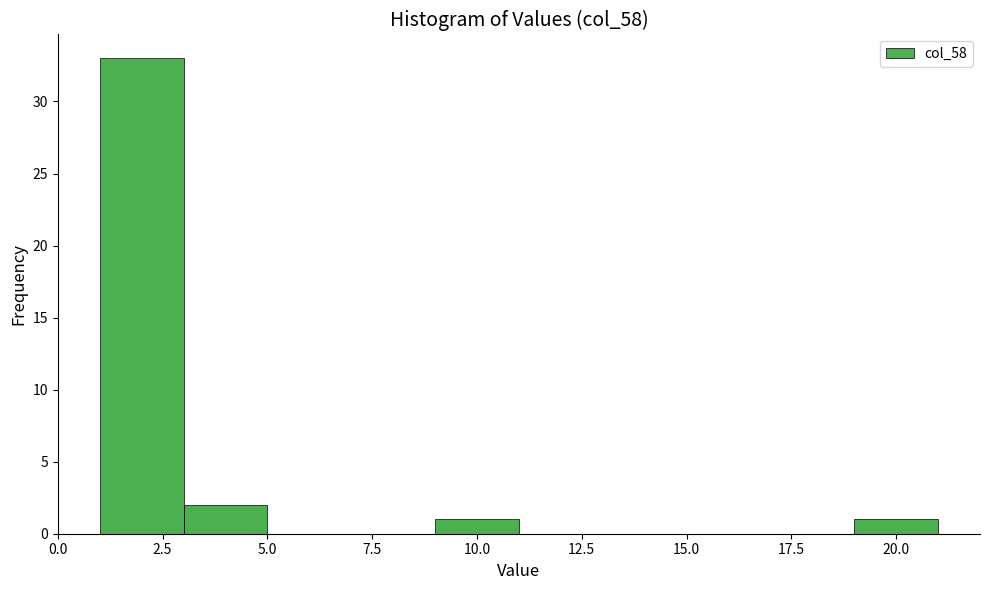

Reading left to right, transcribe this chart: for each bar, give the range it covers on the x-axis and its height. The values are not printed on the chart, so give them approximately, as read against the axis.

1 to 3: 33
3 to 5: 2
5 to 7: 0
7 to 9: 0
9 to 11: 1
11 to 13: 0
13 to 15: 0
15 to 17: 0
17 to 19: 0
19 to 21: 1